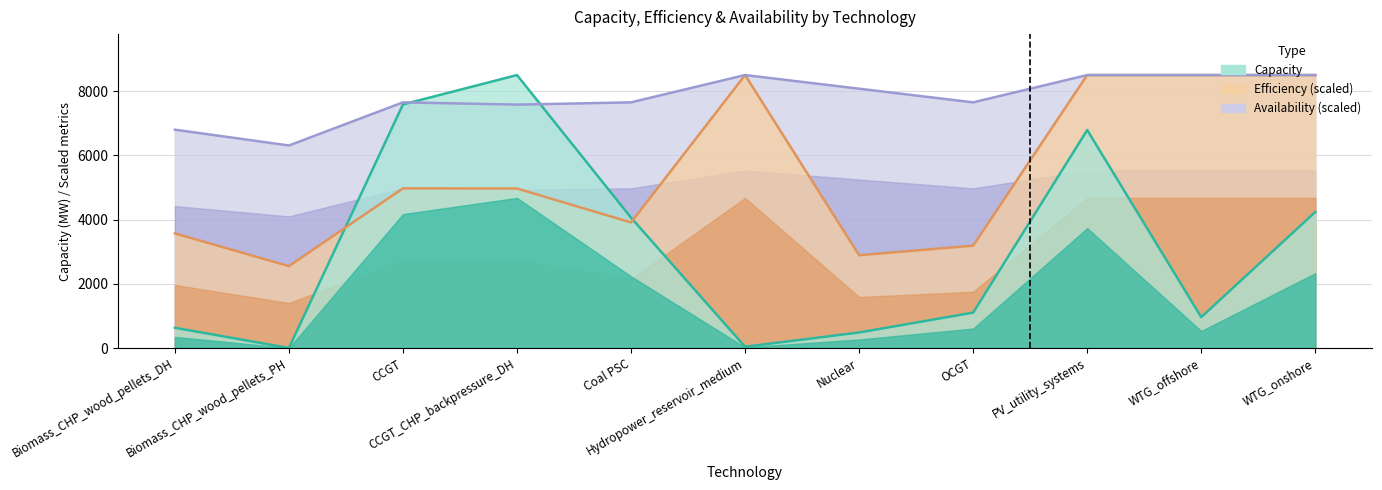

Reading left to right, what are all the values shown in this chart?

Capacity: Biomass_CHP_wood_pellets_DH=631.0	Biomass_CHP_wood_pellets_PH=1.8	CCGT=7586.0	CCGT_CHP_backpressure_DH=8502.0	Coal PSC=4060.0	Hydropower_reservoir_medium=40.2	Nuclear=484.0	OCGT=1103.0	PV_utility_systems=6789.9	WTG_offshore=962.7	WTG_onshore=4237.0
Efficiency_scaled: Biomass_CHP_wood_pellets_DH=3570.8	Biomass_CHP_wood_pellets_PH=2550.6	CCGT=4972.8	CCGT_CHP_backpressure_DH=4968.5	Coal PSC=3910.9	Hydropower_reservoir_medium=8502.0	Nuclear=2890.7	OCGT=3188.2	PV_utility_systems=8502.0	WTG_offshore=8502.0	WTG_onshore=8502.0
Availability: Biomass_CHP_wood_pellets_DH=6801.6	Biomass_CHP_wood_pellets_PH=6308.5	CCGT=7651.8	CCGT_CHP_backpressure_DH=7581.2	Coal PSC=7651.8	Hydropower_reservoir_medium=8502.0	Nuclear=8076.9	OCGT=7651.8	PV_utility_systems=8502.0	WTG_offshore=8502.0	WTG_onshore=8502.0